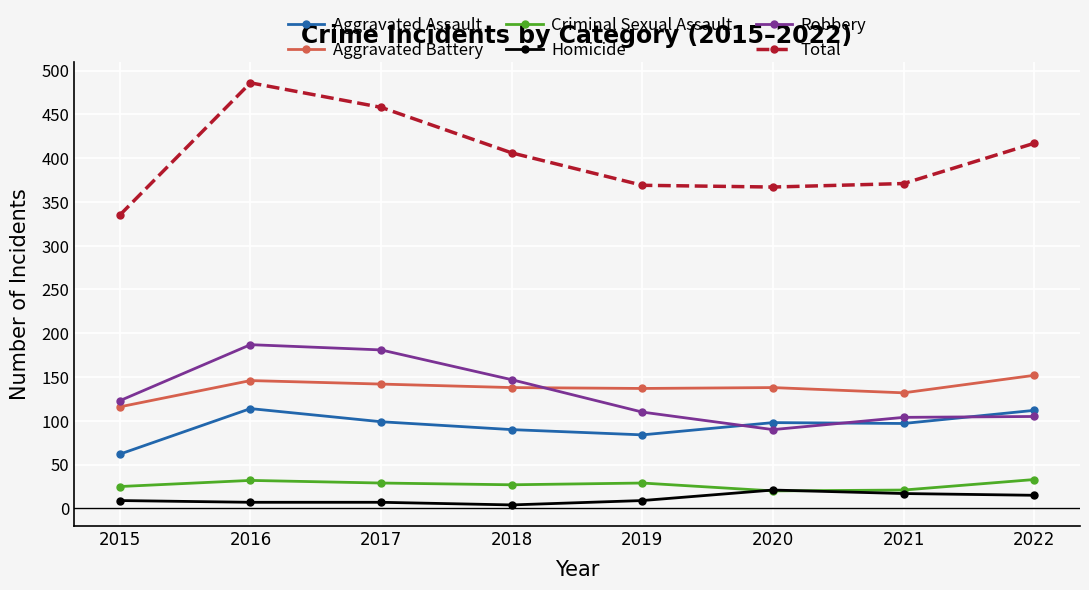

Which series has the largest range (max minus min)?

Total